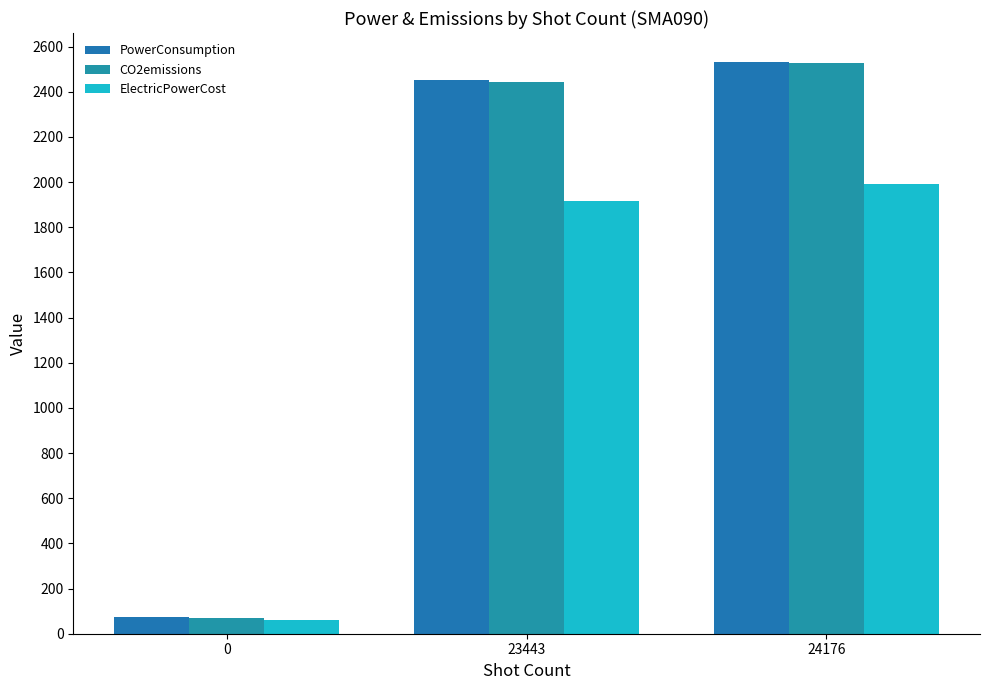

Are the bars grouped side by side (vs. stacked)?

Yes